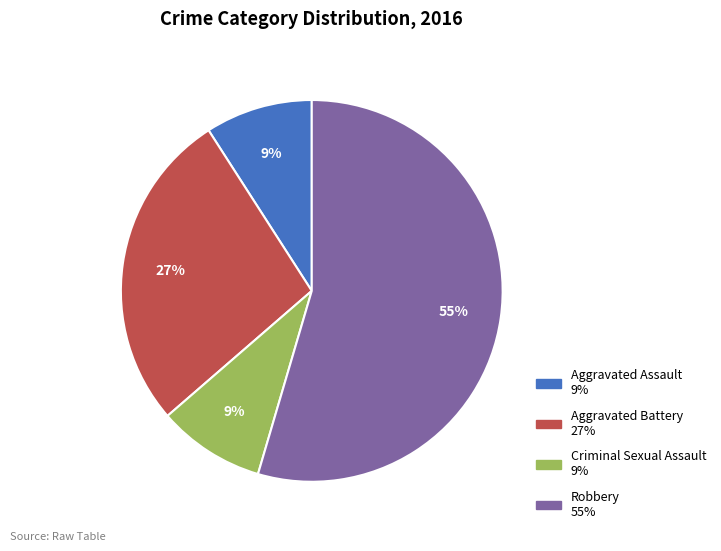

Is the sum of Criminal Sexual Assault and Aggravated Battery greater than half?

No